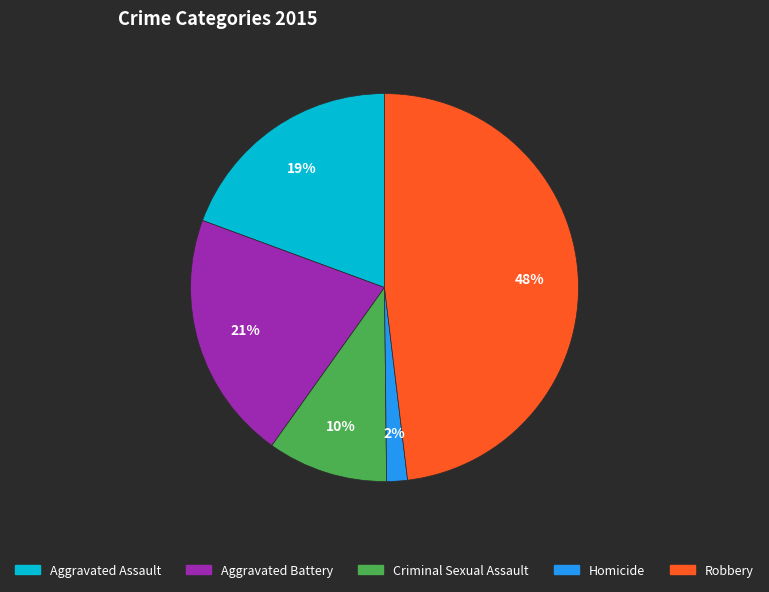

Is the sum of Homicide and Criminal Sexual Assault greater than half?

No